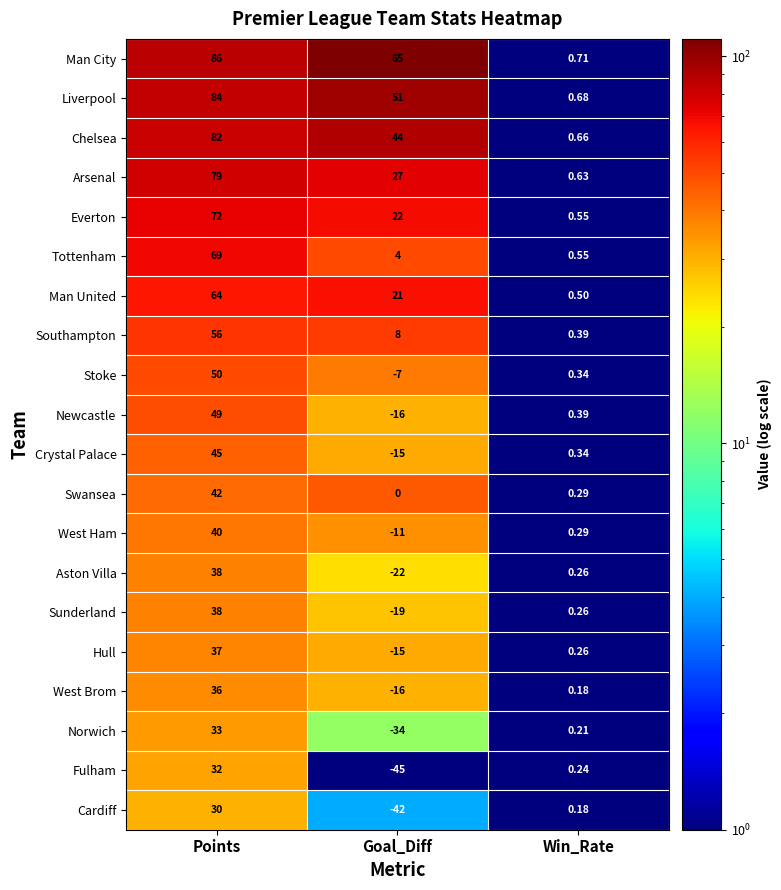

How many values in the Cardiff series exceed 0?

2